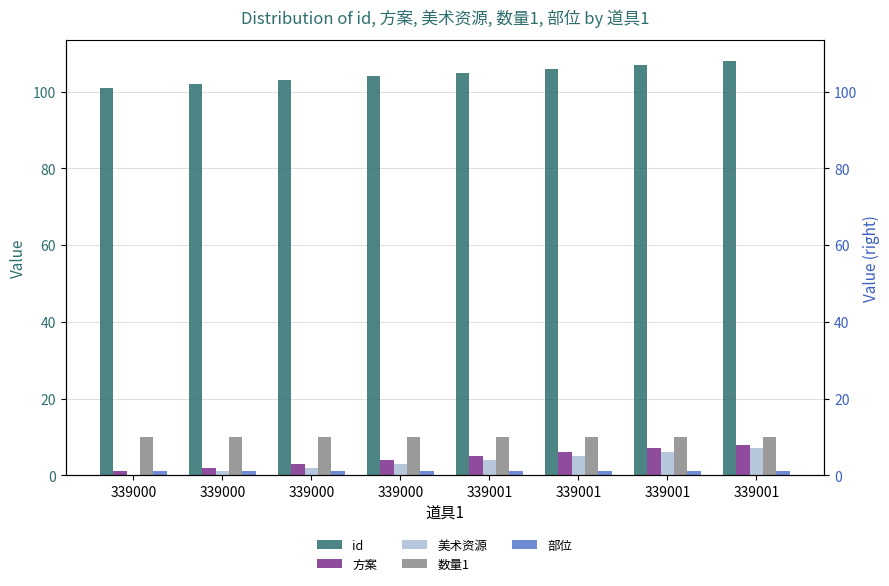

Rank the series by their maximum value, from lowest to highest.

部位, 美术资源, 方案, 数量1, id